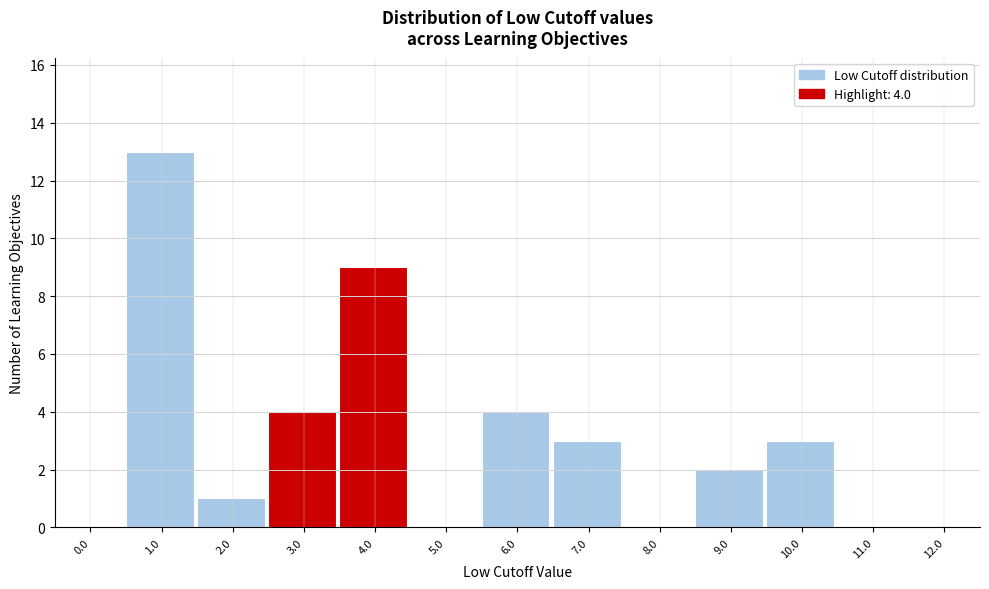

Reading left to right, what are all the values shown in this chart?

0.0=0	1.0=13	2.0=1	3.0=4	4.0=9	5.0=0	6.0=4	7.0=3	8.0=0	9.0=2	10.0=3	11.0=0	12.0=0